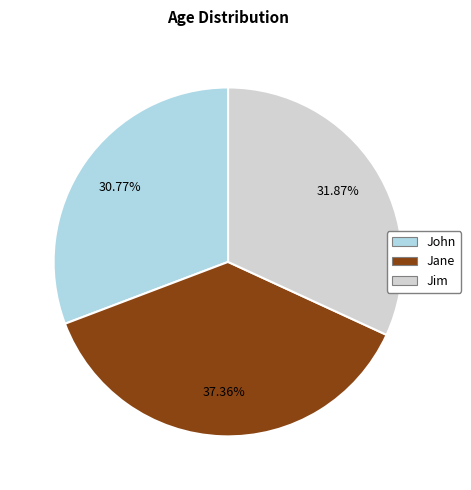

Does Jim account for over 50% of the chart?

No